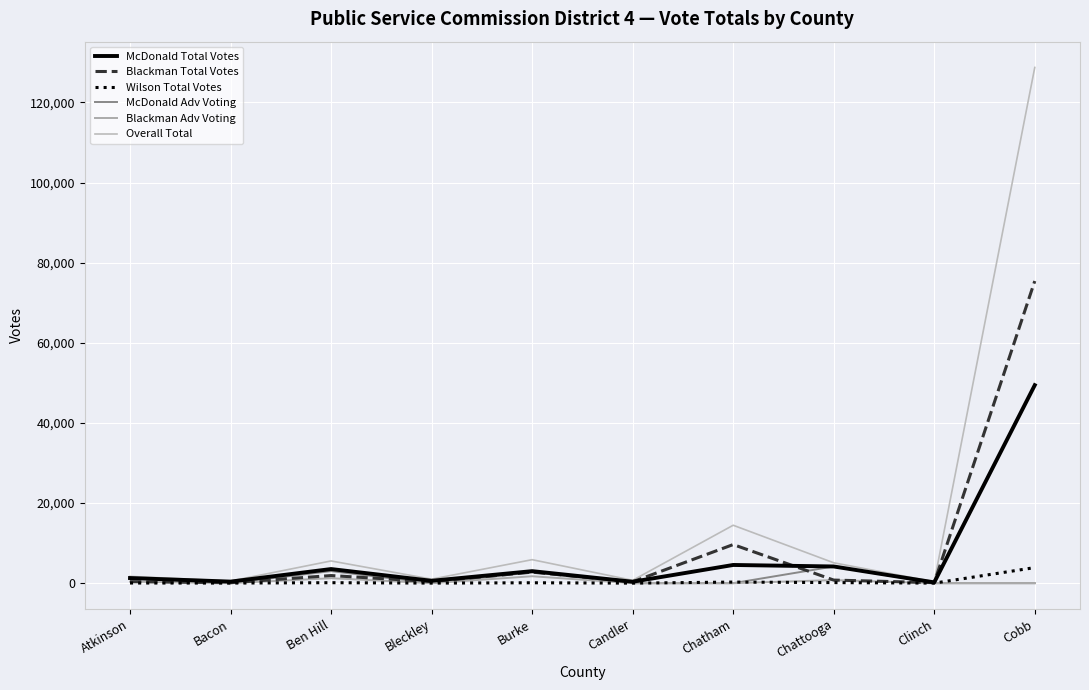

How many lines are shown in the chart?

6